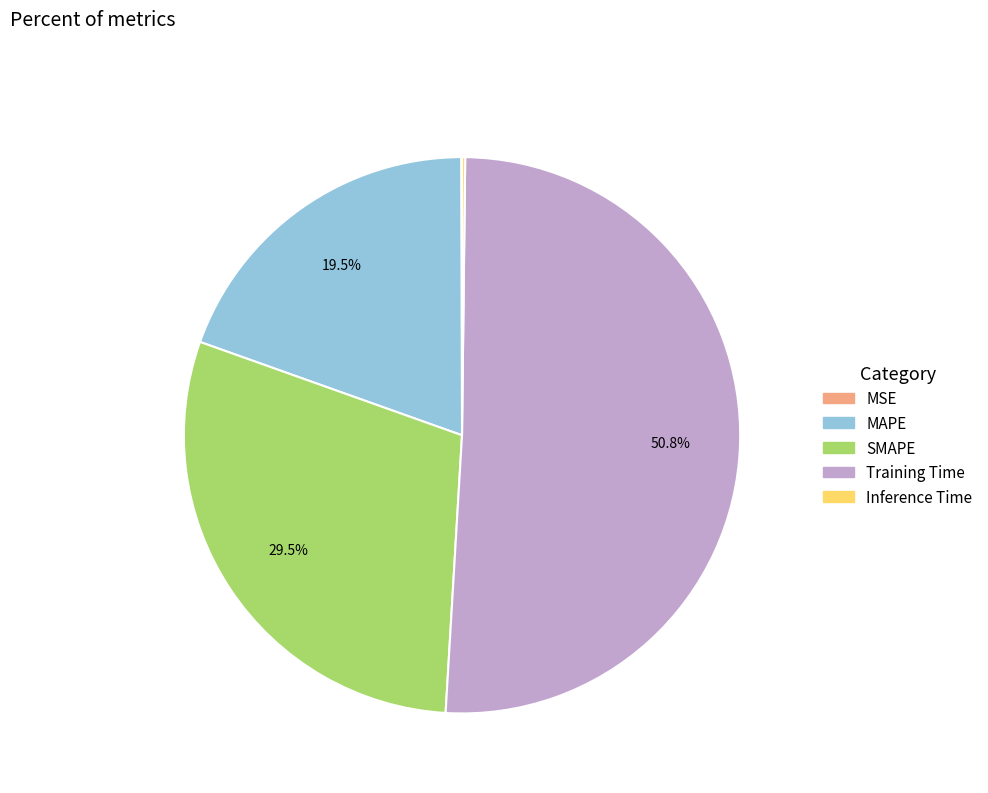

Which category has the biggest portion of the pie?

Training Time